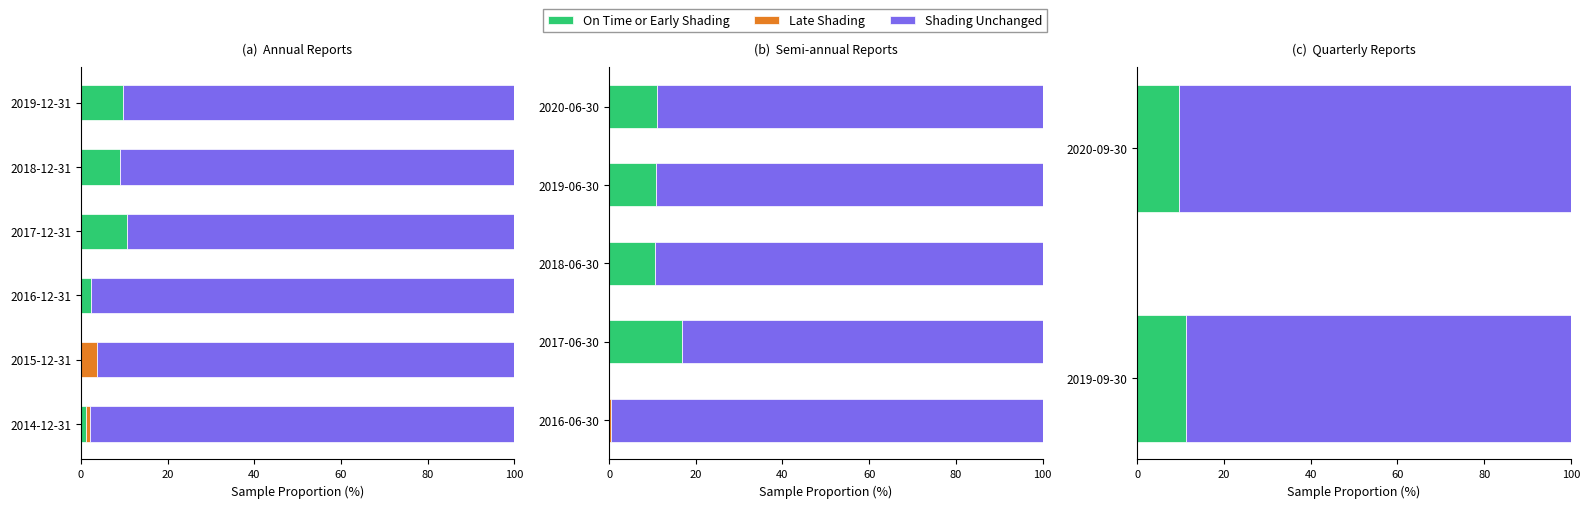

At how many categories does at least one series exceed 24?

6